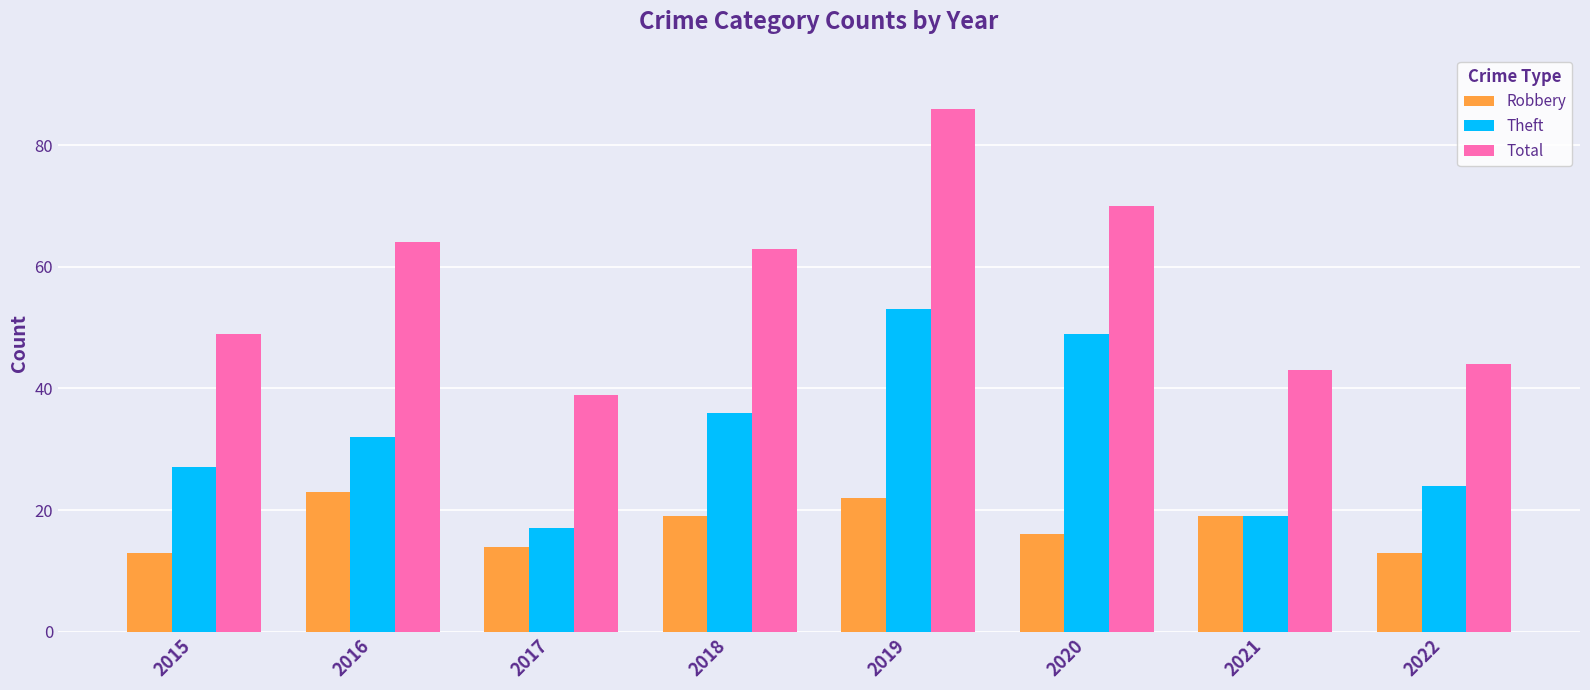

Which series has the largest range (max minus min)?

Total